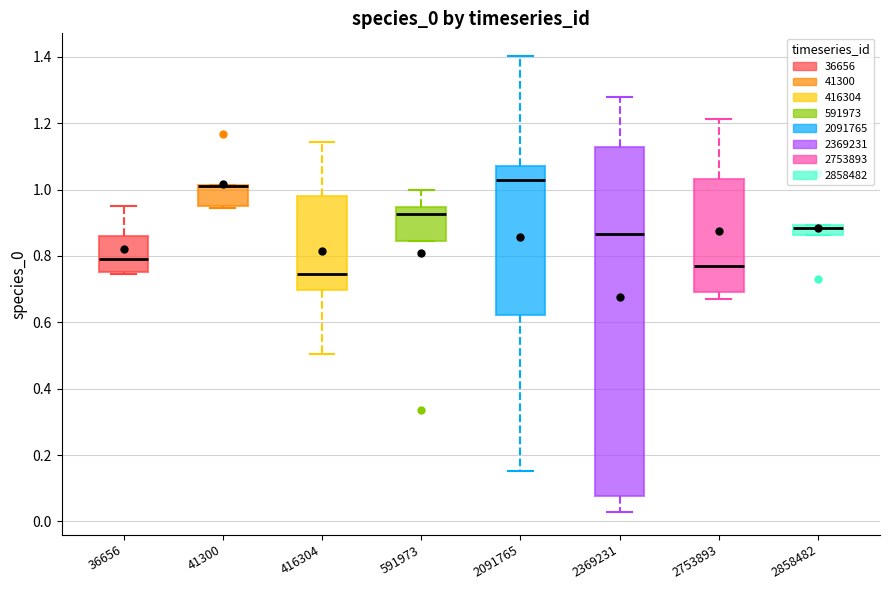

Comparing the boxes themselves (not the whiskers), which one is the tallest?

2369231